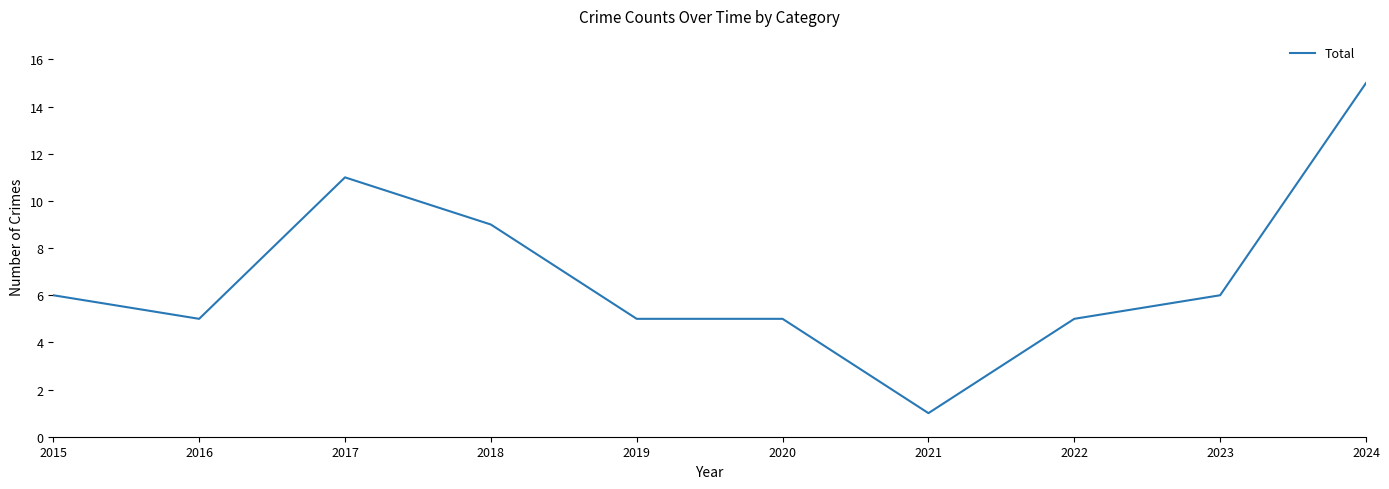

Which label corresponds to the largest value in the chart?

2024